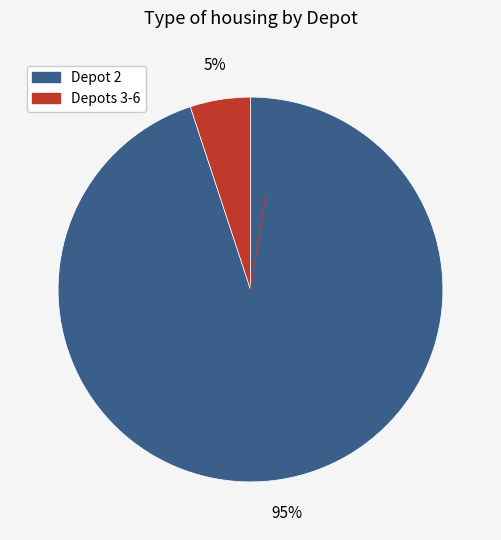

To the nearest percent, what is the average slice percentage?

50%